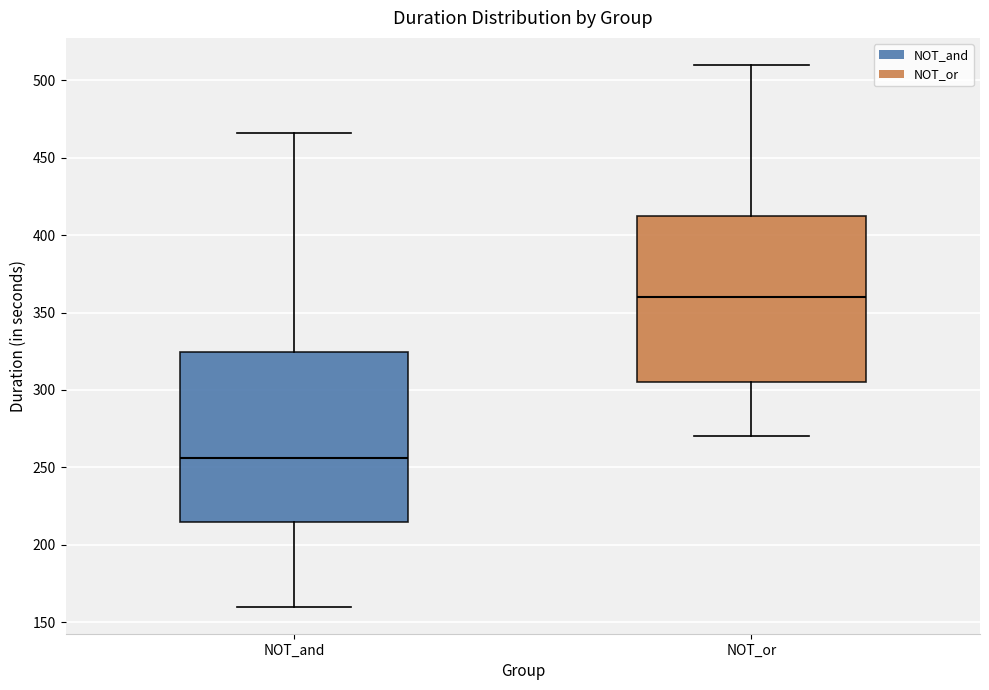

Which box has the highest median line?

NOT_or